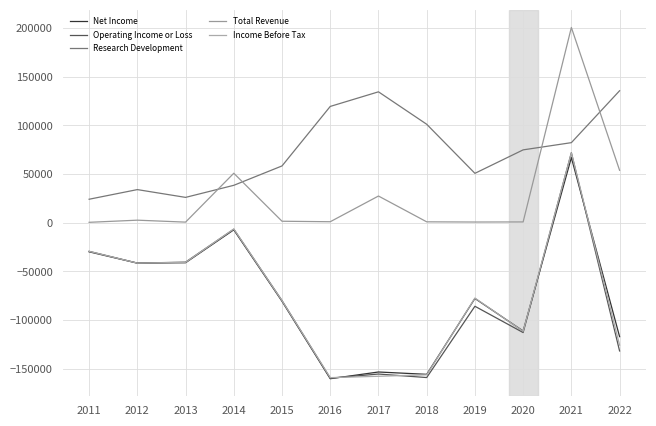

True or false: Income Before Tax and Research Development intersect in this chart.

False